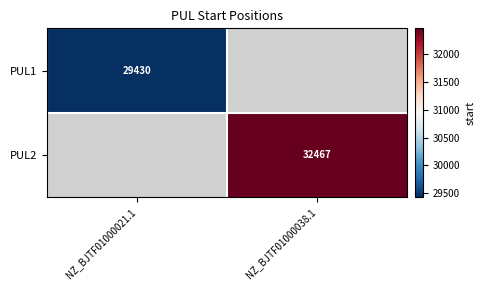

The PUL1 series shows 29430 at NZ_BJTF01000021.1. True or false?

True